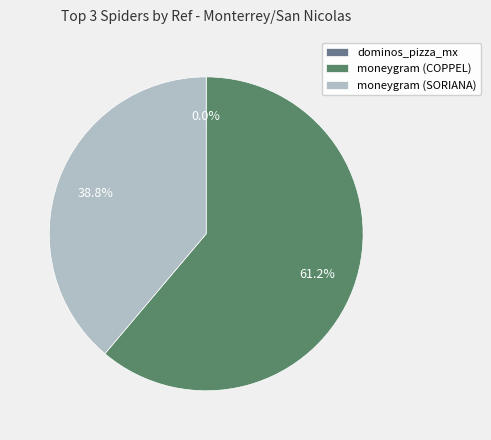

Which category has the biggest portion of the pie?

moneygram (COPPEL)